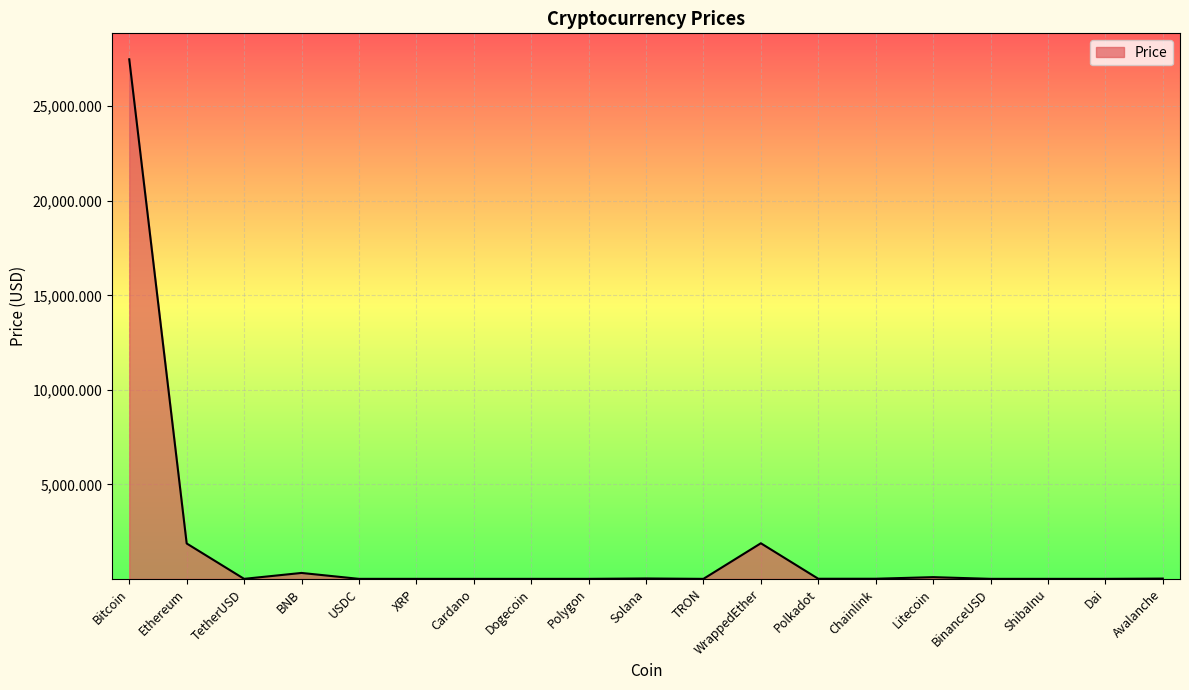

What is the ratio of the value at Dai to the value at Avalanche?

0.1